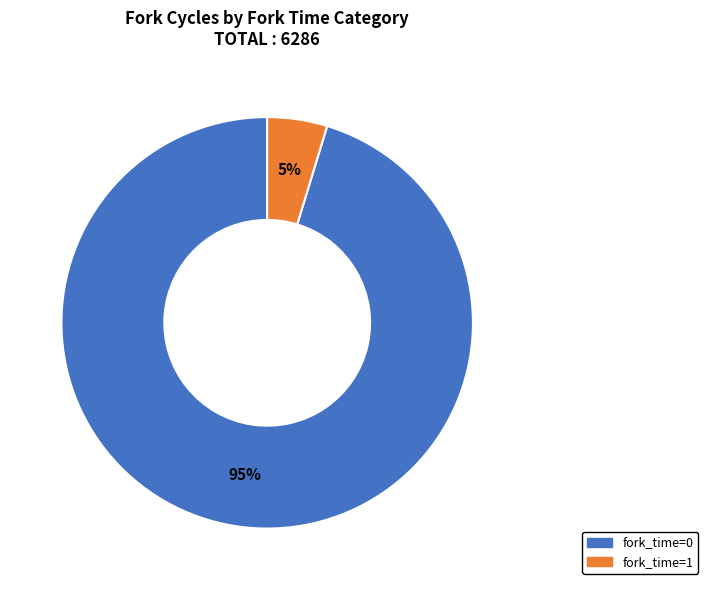

Combined, do fork_time=1 and fork_time=0 account for over 50%?

Yes